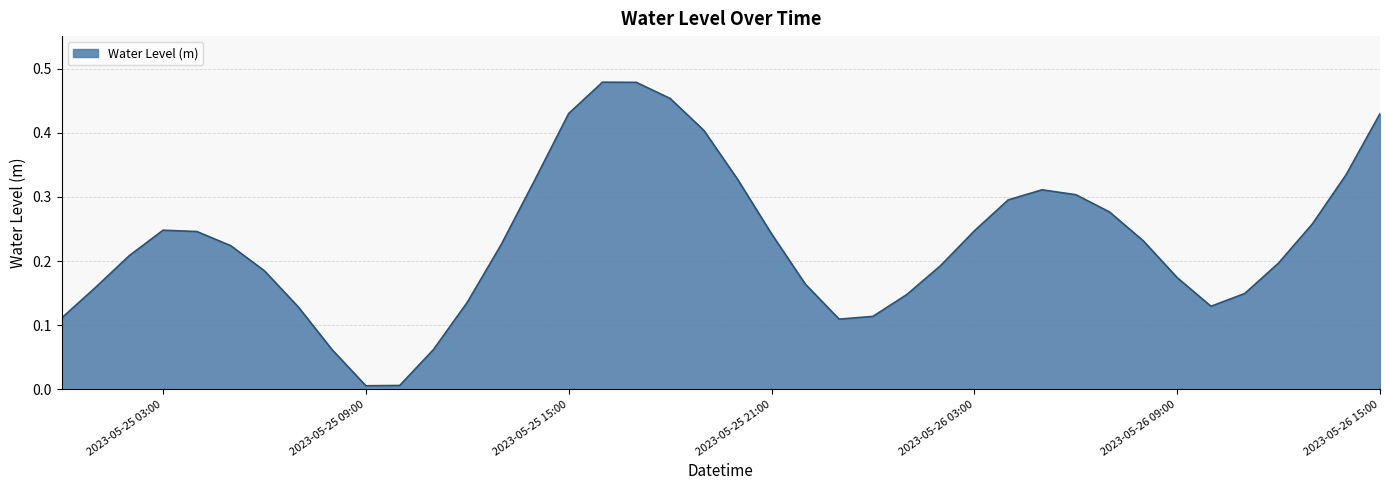

Rank the categories by value from lowest to highest.

2023-05-25 09:00:00, 2023-05-25 10:00:00, 2023-05-25 08:00:00, 2023-05-25 11:00:00, 2023-05-25 23:00:00, 2023-05-25 00:00:00, 2023-05-26 00:00:00, 2023-05-25 07:00:00, 2023-05-26 10:00:00, 2023-05-25 12:00:00, 2023-05-26 01:00:00, 2023-05-26 11:00:00, 2023-05-25 01:00:00, 2023-05-25 22:00:00, 2023-05-26 09:00:00, 2023-05-25 06:00:00, 2023-05-26 02:00:00, 2023-05-26 12:00:00, 2023-05-25 02:00:00, 2023-05-25 05:00:00, 2023-05-25 13:00:00, 2023-05-26 08:00:00, 2023-05-25 21:00:00, 2023-05-25 04:00:00, 2023-05-26 03:00:00, 2023-05-25 03:00:00, 2023-05-26 13:00:00, 2023-05-26 07:00:00, 2023-05-26 04:00:00, 2023-05-26 06:00:00, 2023-05-26 05:00:00, 2023-05-25 14:00:00, 2023-05-25 20:00:00, 2023-05-26 14:00:00, 2023-05-25 19:00:00, 2023-05-26 15:00:00, 2023-05-25 15:00:00, 2023-05-25 18:00:00, 2023-05-25 17:00:00, 2023-05-25 16:00:00